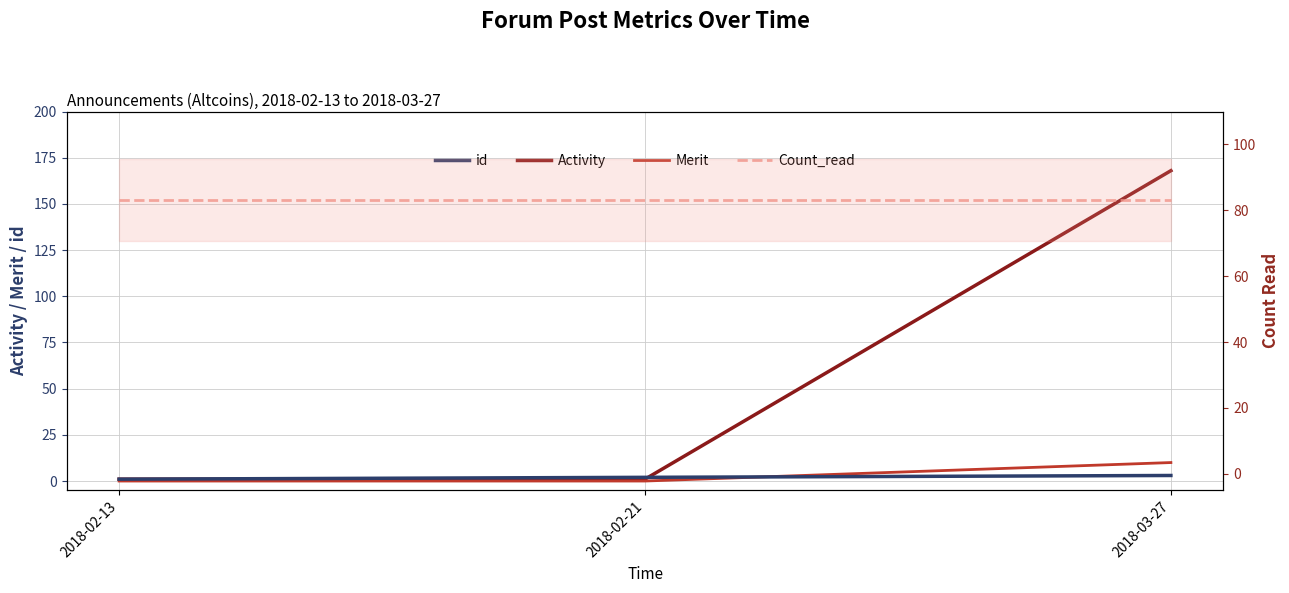

At which category is the sum across all series the highest?

2018-03-27